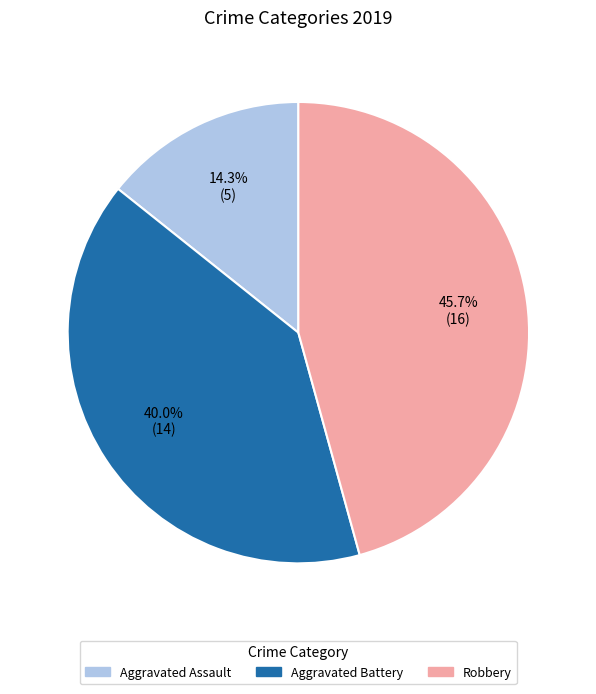

Between Aggravated Assault and Robbery, which is larger?

Robbery